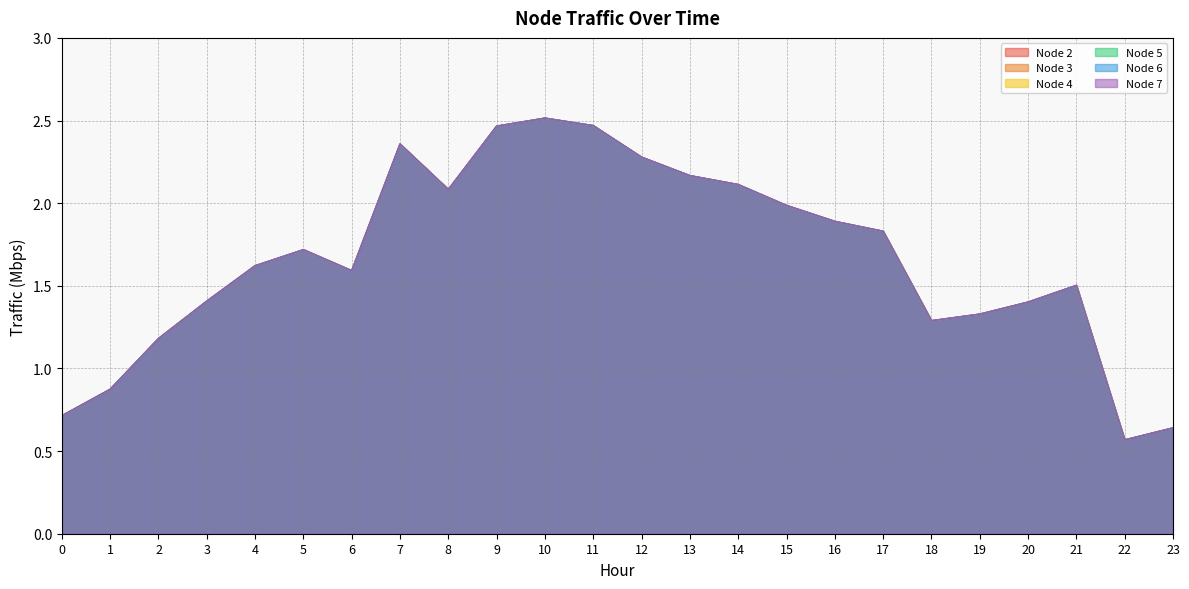

What is the difference between the maximum and minimum values in the Node 6 series?

1.9